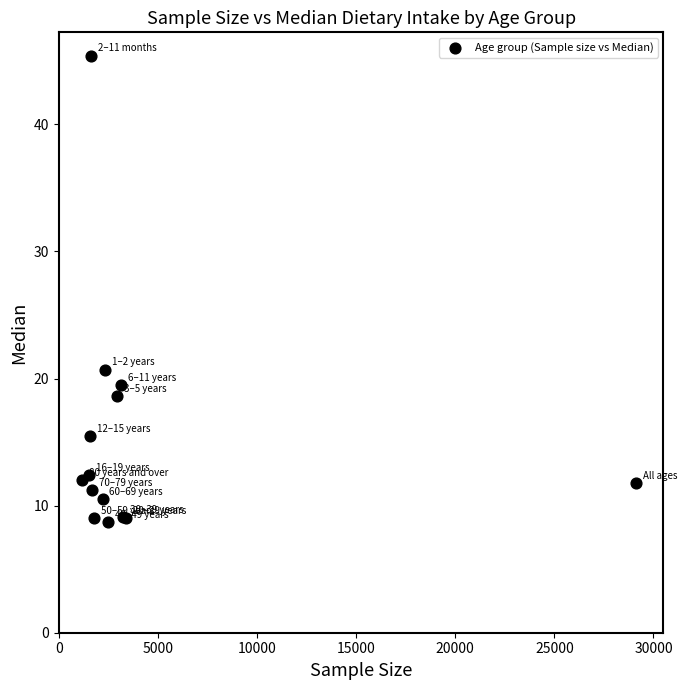

What Y value in the scatter plot is closest to 27?

20.7